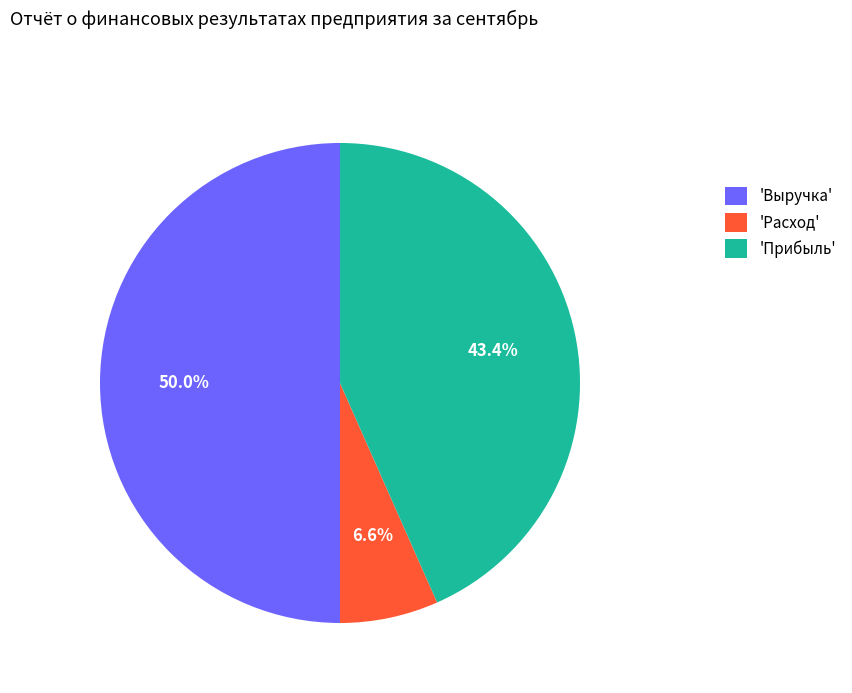

Which category has the biggest portion of the pie?

'Выручка'